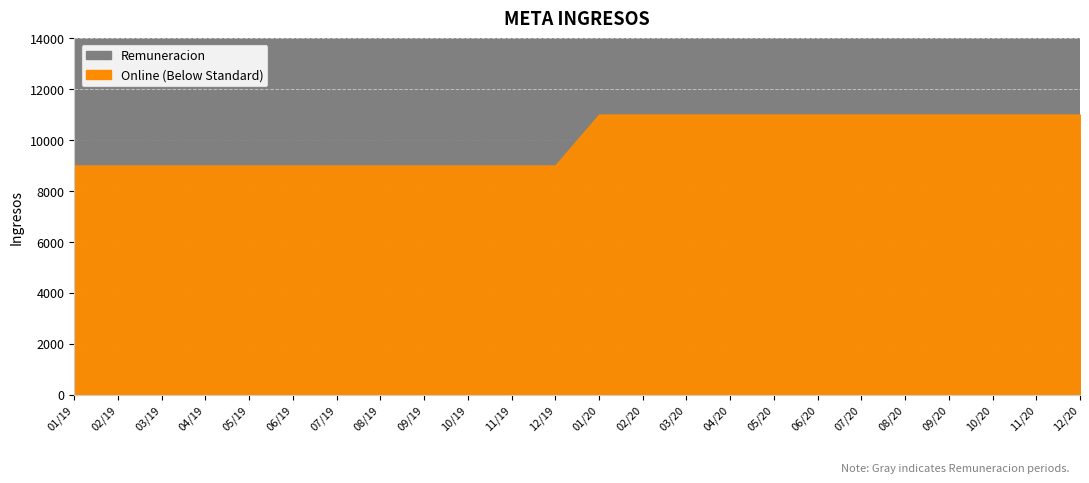

The value of Online at 06/20 is 3675. True or false?

False